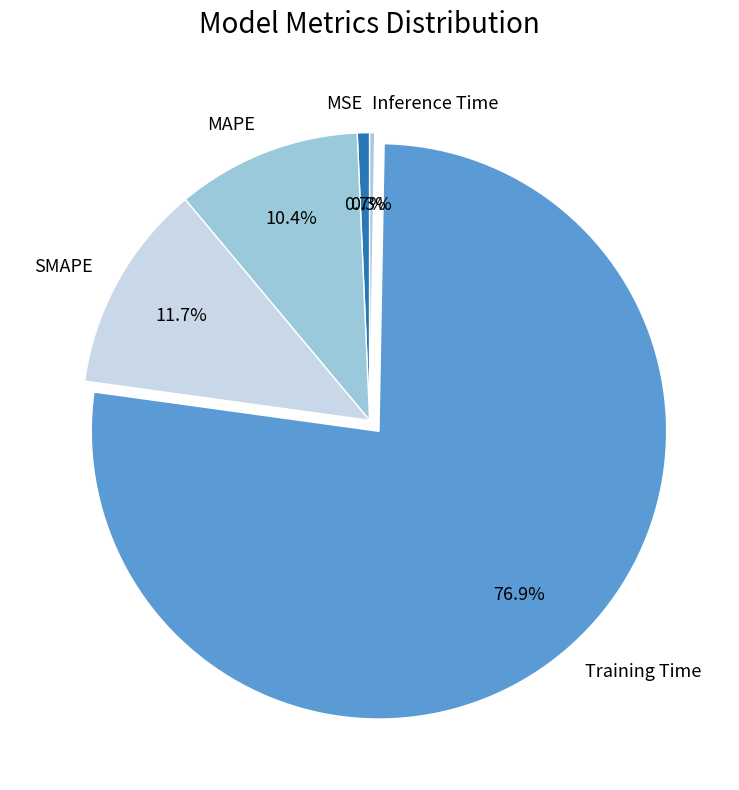

Does any single category account for the majority?

Yes